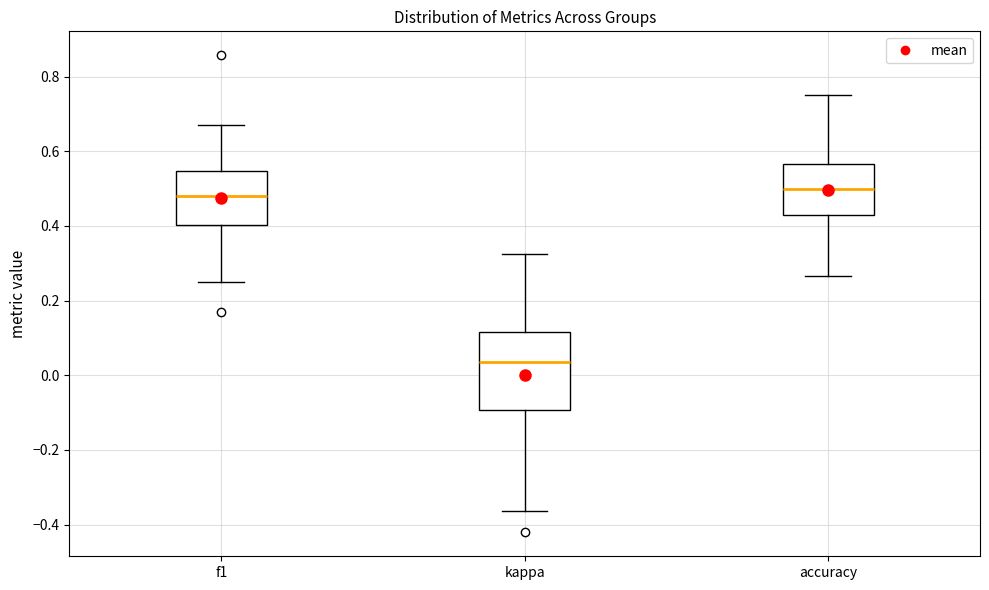

Which box's median line is the lowest?

kappa